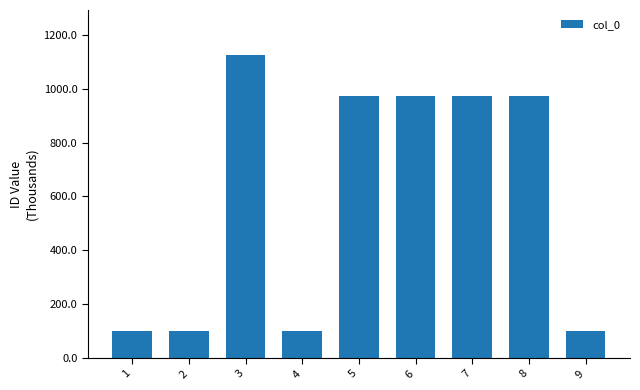

Reading left to right, list all the values displayed in this chart.

1=98.8	2=98.8	3=1123.9	4=98.8	5=972.2	6=972.2	7=972.2	8=972.2	9=98.8